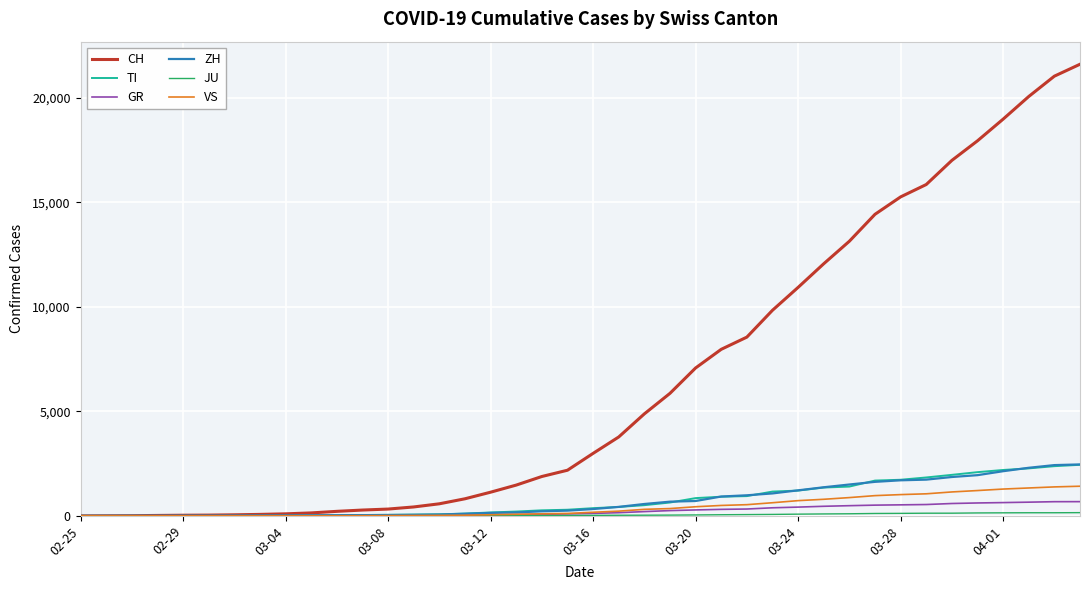

What is the maximum value for VS?

1418